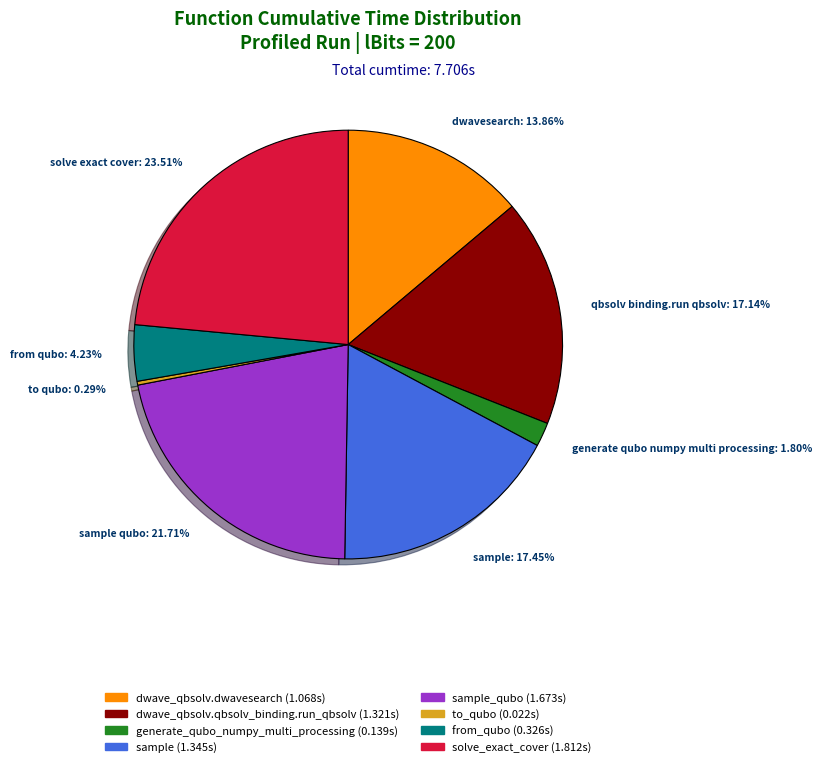

Is there a majority slice in this chart?

No